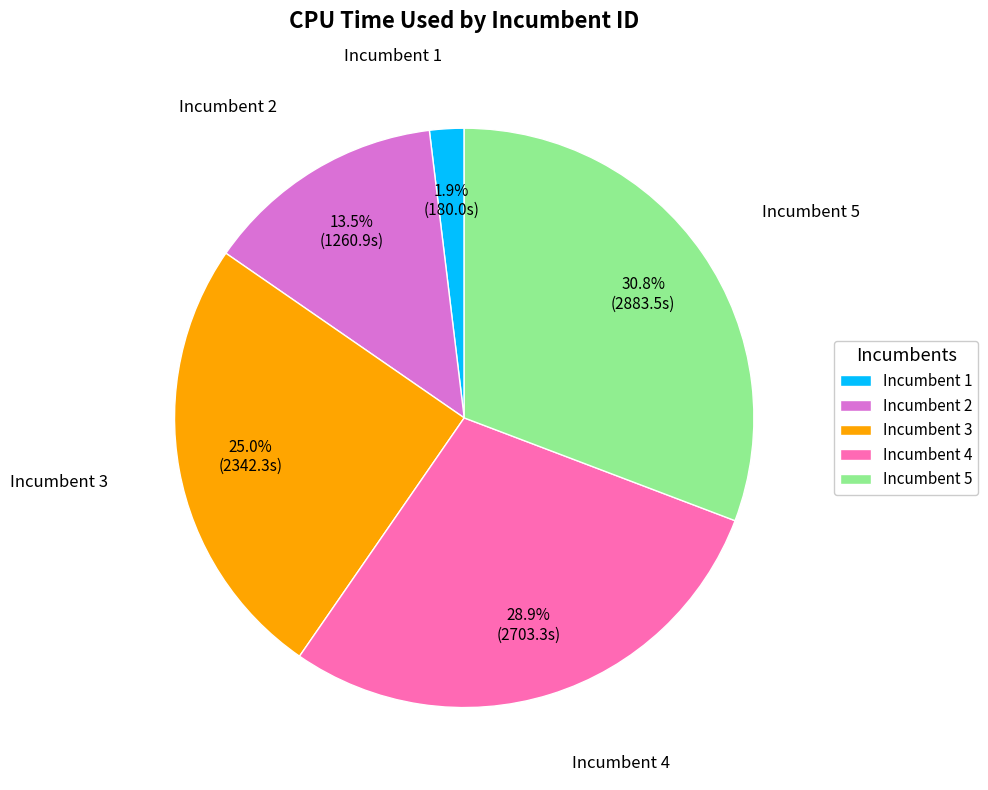

To the nearest percent, what is the combined percentage of Incumbent 4 and Incumbent 3?

54%